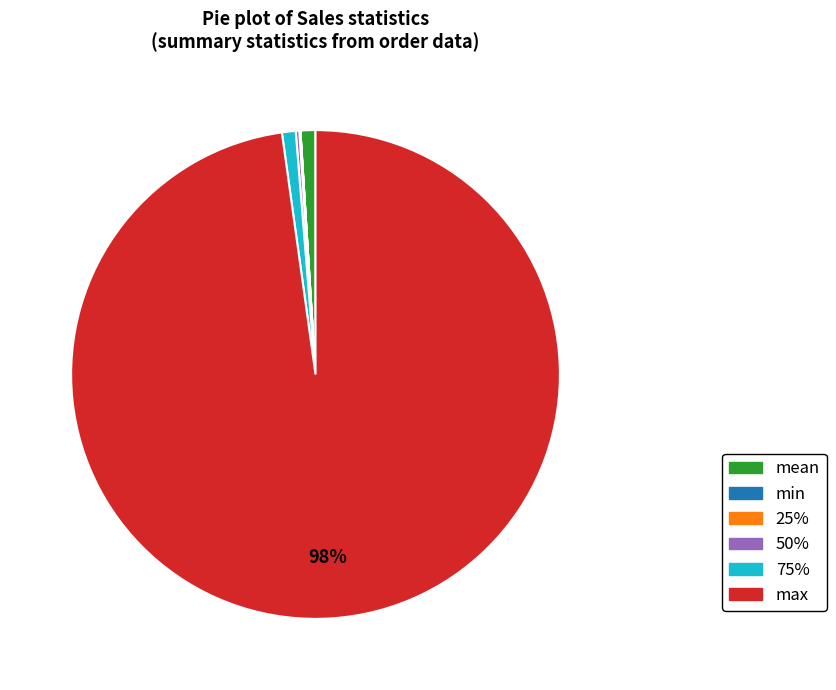

To the nearest percent, what is the difference between the largest and smallest slice percentages?

98%